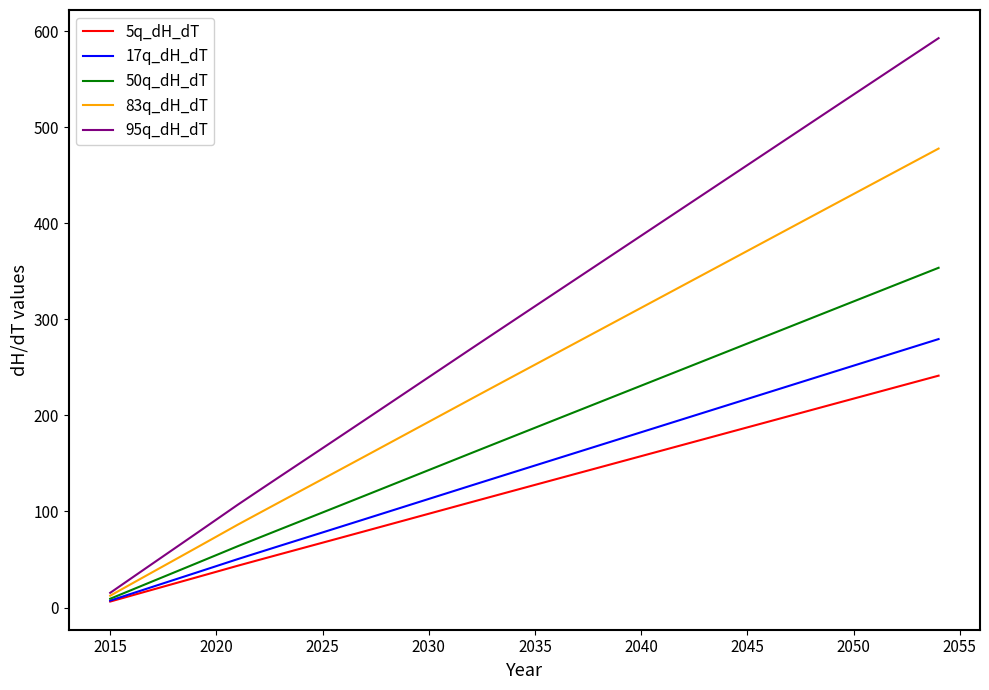

Reading left to right, extract all data points from this chart.

5q_dH_dT: 6.2	12.4	18.6	24.8	31.0	37.2	43.5	49.5	55.5	61.5	67.5	73.5	79.5	85.6	91.6	97.6	103.7	109.7	115.7	121.7	127.7	133.7	139.7	145.6	151.6	157.6	163.6	169.6	175.6	181.6	187.6	193.5	199.5	205.5	211.5	217.5	223.5	229.4	235.4	241.4
17q_dH_dT: 7.2	14.4	21.6	28.8	35.9	43.1	50.4	57.4	64.3	71.3	78.2	85.1	92.1	99.1	106.1	113.1	120.0	127.0	134.0	140.9	147.9	154.8	161.7	168.6	175.6	182.5	189.4	196.4	203.3	210.2	217.2	224.1	231.0	238.0	244.9	251.8	258.7	265.6	272.6	279.5
50q_dH_dT: 9.1	18.2	27.3	36.4	45.5	54.6	63.8	72.6	81.4	90.2	99.0	107.8	116.6	125.4	134.3	143.1	151.9	160.8	169.6	178.4	187.1	195.9	204.7	213.4	222.2	231.0	239.7	248.5	257.3	266.1	274.8	283.6	292.4	301.1	309.9	318.7	327.4	336.2	344.9	353.7
83q_dH_dT: 12.3	24.6	36.9	49.2	61.5	73.8	86.2	98.1	110.0	121.9	133.7	145.6	157.5	169.5	181.4	193.4	205.3	217.2	229.1	241.0	252.8	264.7	276.5	288.4	300.2	312.1	323.9	335.7	347.6	359.4	371.3	383.1	395.0	406.8	418.7	430.5	442.3	454.2	466.0	477.8
95q_dH_dT: 15.3	30.6	45.8	61.1	76.3	91.6	106.9	121.8	136.5	151.2	165.9	180.7	195.5	210.3	225.1	239.9	254.7	269.5	284.2	299.0	313.7	328.4	343.1	357.7	372.4	387.1	401.8	416.5	431.2	445.9	460.6	475.3	490.0	504.7	519.4	534.1	548.7	563.4	578.1	592.7